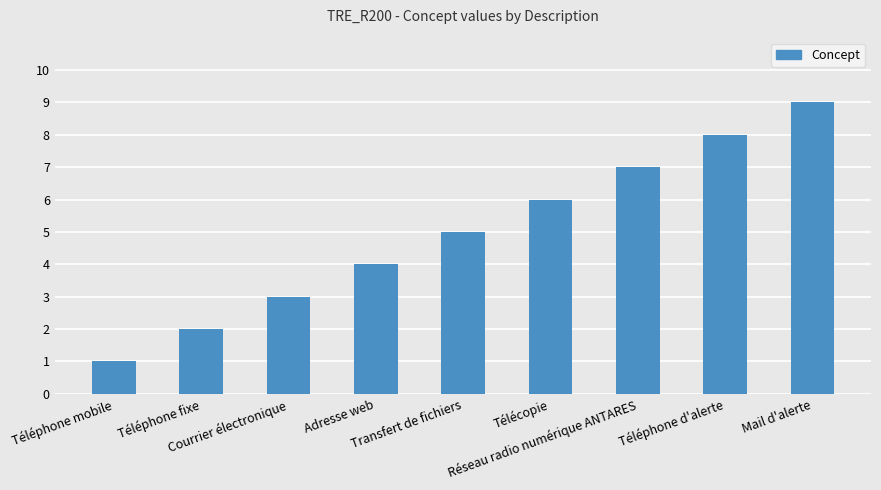

Are the bars grouped side by side (vs. stacked)?

No